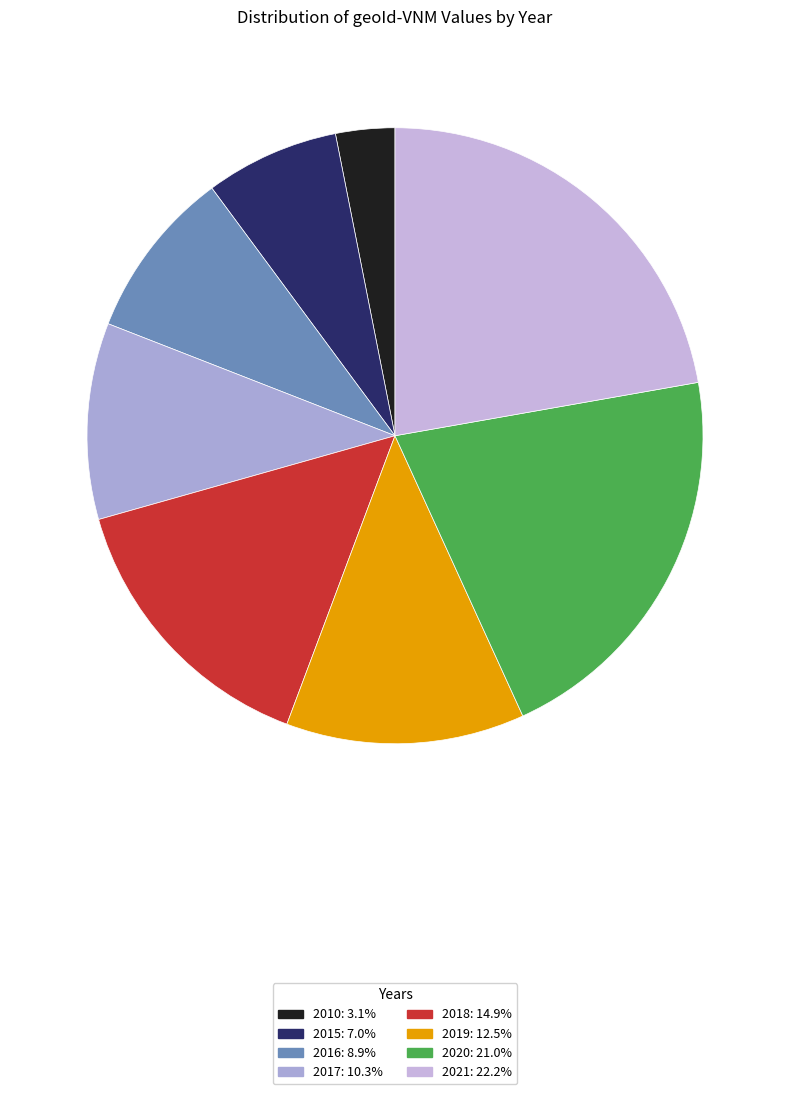

Which category has the biggest portion of the pie?

2021